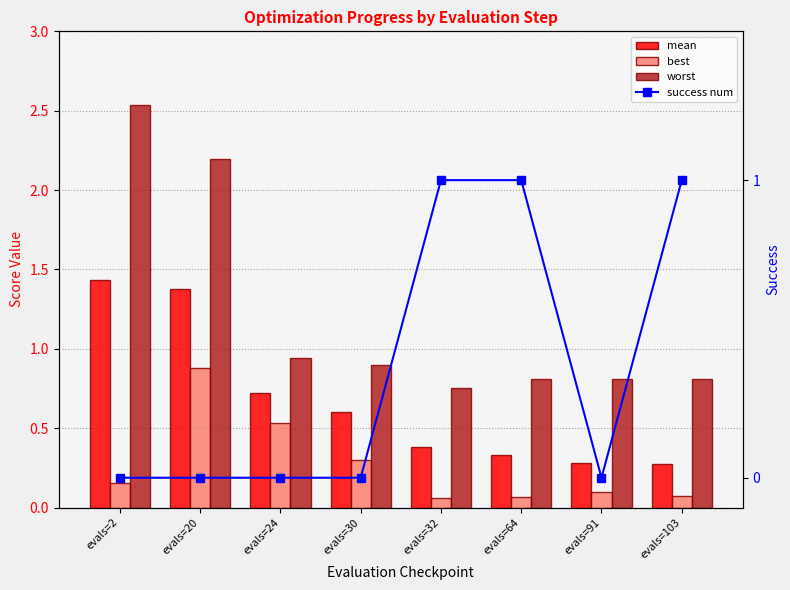

Rank the categories by mean value from highest to lowest.

evals=2, evals=20, evals=24, evals=30, evals=32, evals=64, evals=91, evals=103